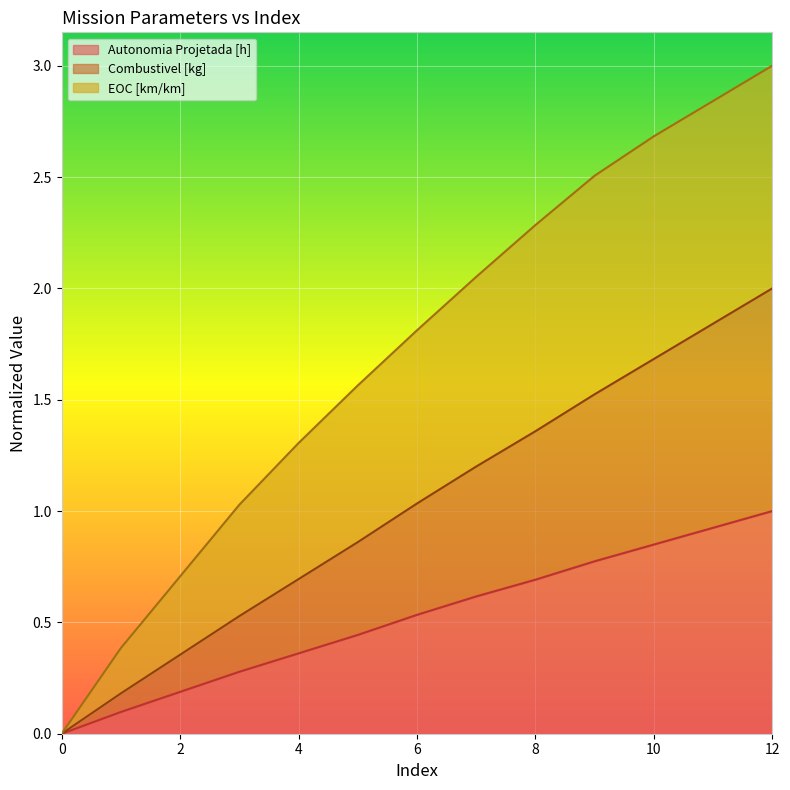

Is it true that Autonomia Projetada [h] equals 0.8 at 9?

True